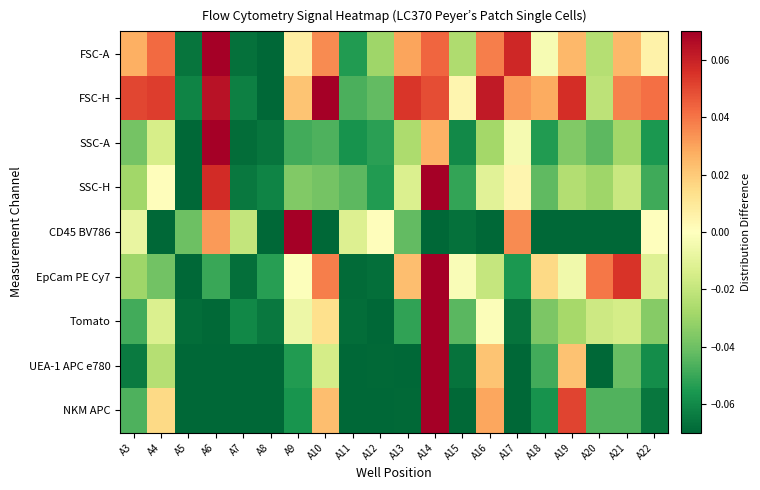

Reading left to right, transcribe all the data shown in this chart.

FSC-A: A3=0.0	A4=0.0	A5=-0.1	A6=0.1	A7=-0.1	A8=-0.1	A9=0.0	A10=0.0	A11=-0.1	A12=-0.0	A13=0.0	A14=0.0	A15=-0.0	A16=0.0	A17=0.1	A18=-0.0	A19=0.0	A20=-0.0	A21=0.0	A22=0.0
FSC-H: A3=0.1	A4=0.1	A5=-0.1	A6=0.1	A7=-0.1	A8=-0.1	A9=0.0	A10=0.1	A11=-0.0	A12=-0.0	A13=0.1	A14=0.0	A15=0.0	A16=0.1	A17=0.0	A18=0.0	A19=0.1	A20=-0.0	A21=0.0	A22=0.0
SSC-A: A3=-0.0	A4=-0.0	A5=-0.1	A6=0.1	A7=-0.1	A8=-0.1	A9=-0.0	A10=-0.0	A11=-0.1	A12=-0.1	A13=-0.0	A14=0.0	A15=-0.1	A16=-0.0	A17=-0.0	A18=-0.1	A19=-0.0	A20=-0.0	A21=-0.0	A22=-0.1
SSC-H: A3=-0.0	A4=0.0	A5=-0.1	A6=0.1	A7=-0.1	A8=-0.1	A9=-0.0	A10=-0.0	A11=-0.0	A12=-0.1	A13=-0.0	A14=0.1	A15=-0.1	A16=-0.0	A17=0.0	A18=-0.0	A19=-0.0	A20=-0.0	A21=-0.0	A22=-0.0
CD45 BV786: A3=-0.0	A4=-0.1	A5=-0.0	A6=0.0	A7=-0.0	A8=-0.1	A9=0.1	A10=-0.1	A11=-0.0	A12=0.0	A13=-0.0	A14=-0.1	A15=-0.1	A16=-0.1	A17=0.0	A18=-0.1	A19=-0.1	A20=-0.1	A21=-0.1	A22=-0.0
EpCam PE Cy7: A3=-0.0	A4=-0.0	A5=-0.1	A6=-0.1	A7=-0.1	A8=-0.1	A9=-0.0	A10=0.0	A11=-0.1	A12=-0.1	A13=0.0	A14=0.1	A15=-0.0	A16=-0.0	A17=-0.1	A18=0.0	A19=-0.0	A20=0.0	A21=0.1	A22=-0.0
Tomato: A3=-0.0	A4=-0.0	A5=-0.1	A6=-0.1	A7=-0.1	A8=-0.1	A9=-0.0	A10=0.0	A11=-0.1	A12=-0.1	A13=-0.1	A14=0.1	A15=-0.0	A16=-0.0	A17=-0.1	A18=-0.0	A19=-0.0	A20=-0.0	A21=-0.0	A22=-0.0
UEA-1 APC e780: A3=-0.1	A4=-0.0	A5=-0.1	A6=-0.1	A7=-0.1	A8=-0.1	A9=-0.1	A10=-0.0	A11=-0.1	A12=-0.1	A13=-0.1	A14=0.1	A15=-0.1	A16=0.0	A17=-0.1	A18=-0.0	A19=0.0	A20=-0.1	A21=-0.0	A22=-0.1
NKM APC: A3=-0.0	A4=0.0	A5=-0.1	A6=-0.1	A7=-0.1	A8=-0.1	A9=-0.1	A10=0.0	A11=-0.1	A12=-0.1	A13=-0.1	A14=0.1	A15=-0.1	A16=0.0	A17=-0.1	A18=-0.1	A19=0.1	A20=-0.0	A21=-0.0	A22=-0.1